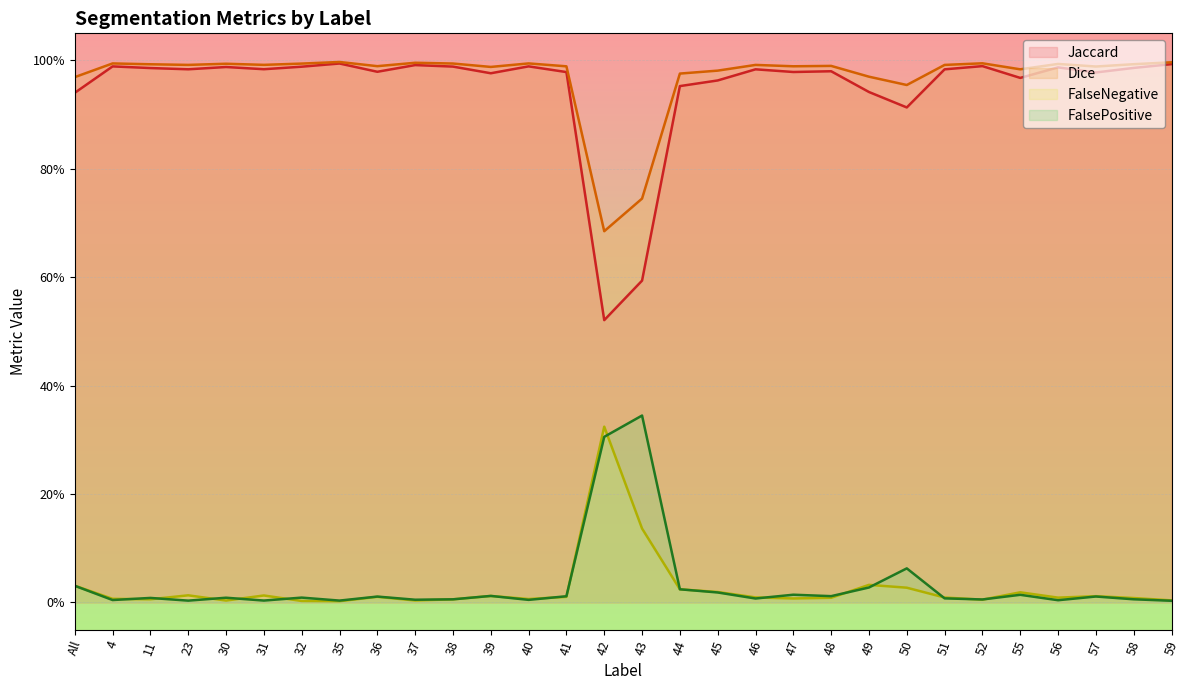

Which series has the largest total across all categories?

Dice